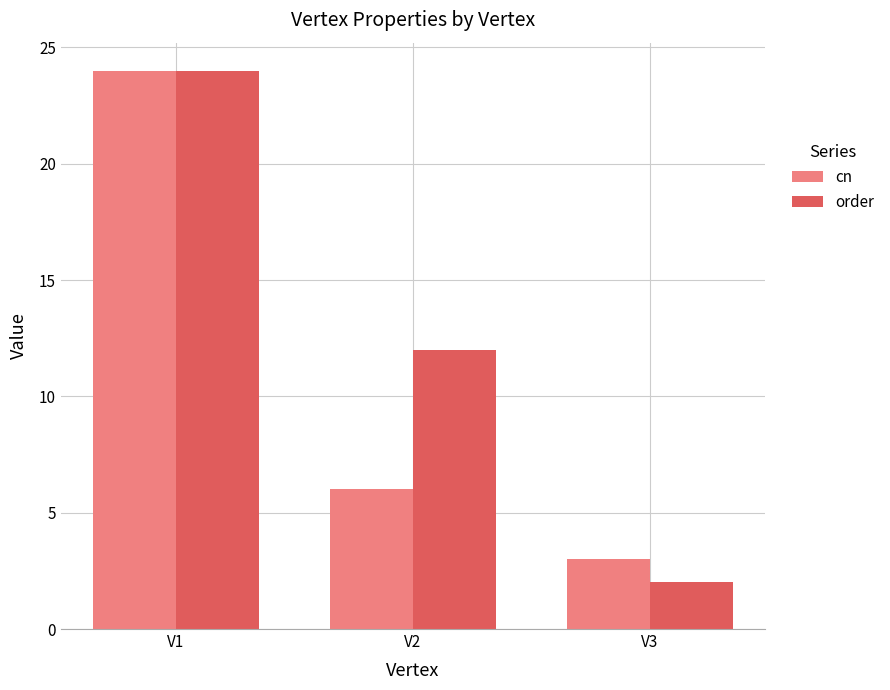

What is the value of the cn bar at the 2nd from the left?

6